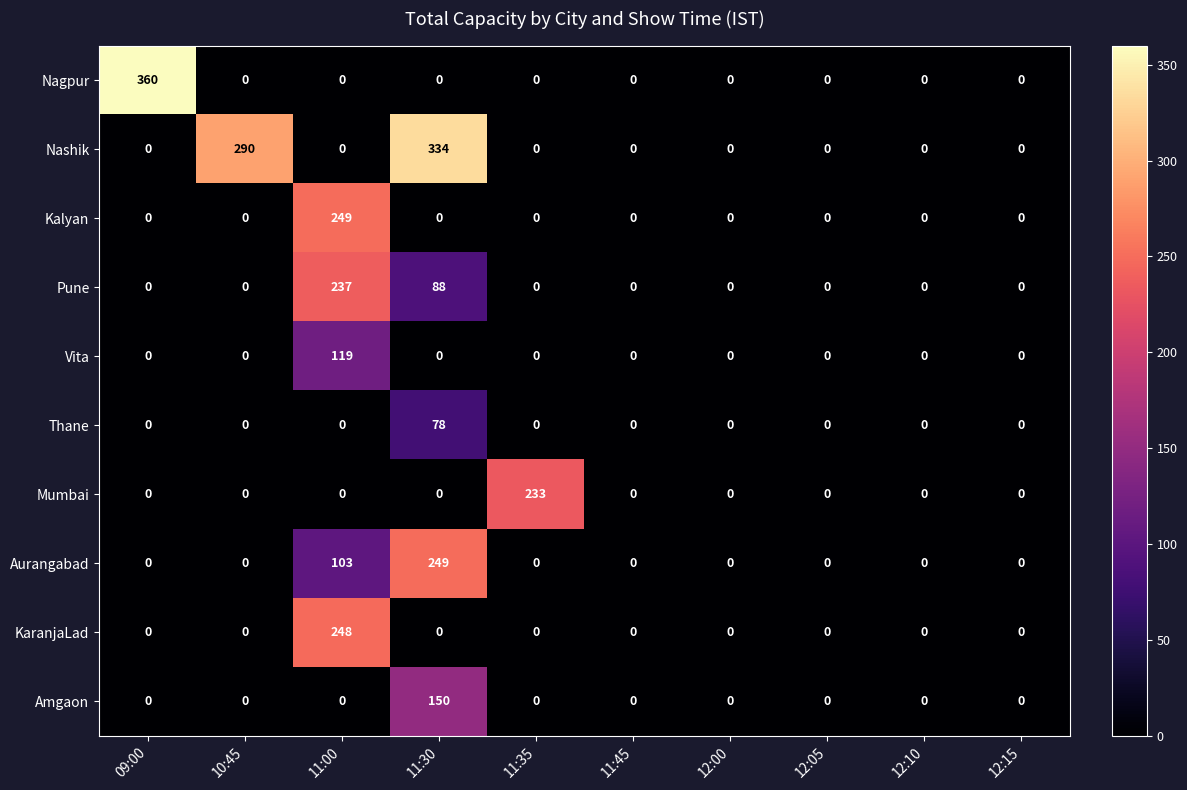

True or false: Vita has a value of 0 at 11:30.

True